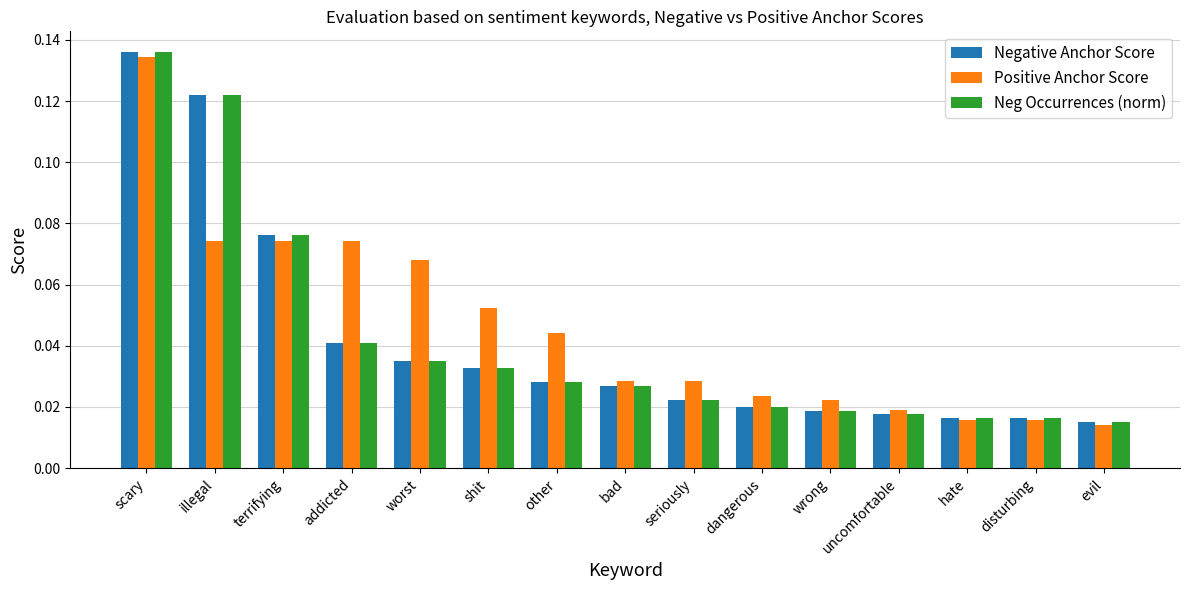

How many bars are there in total?

45